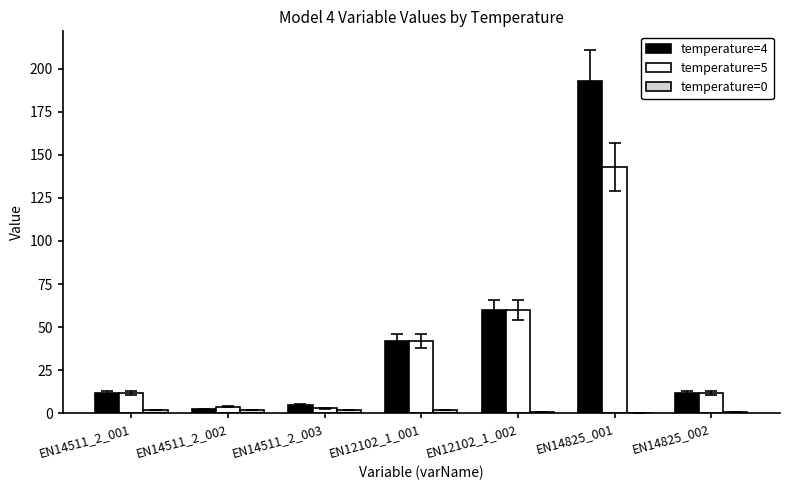

At which category is the sum across all series the highest?

EN14825_001